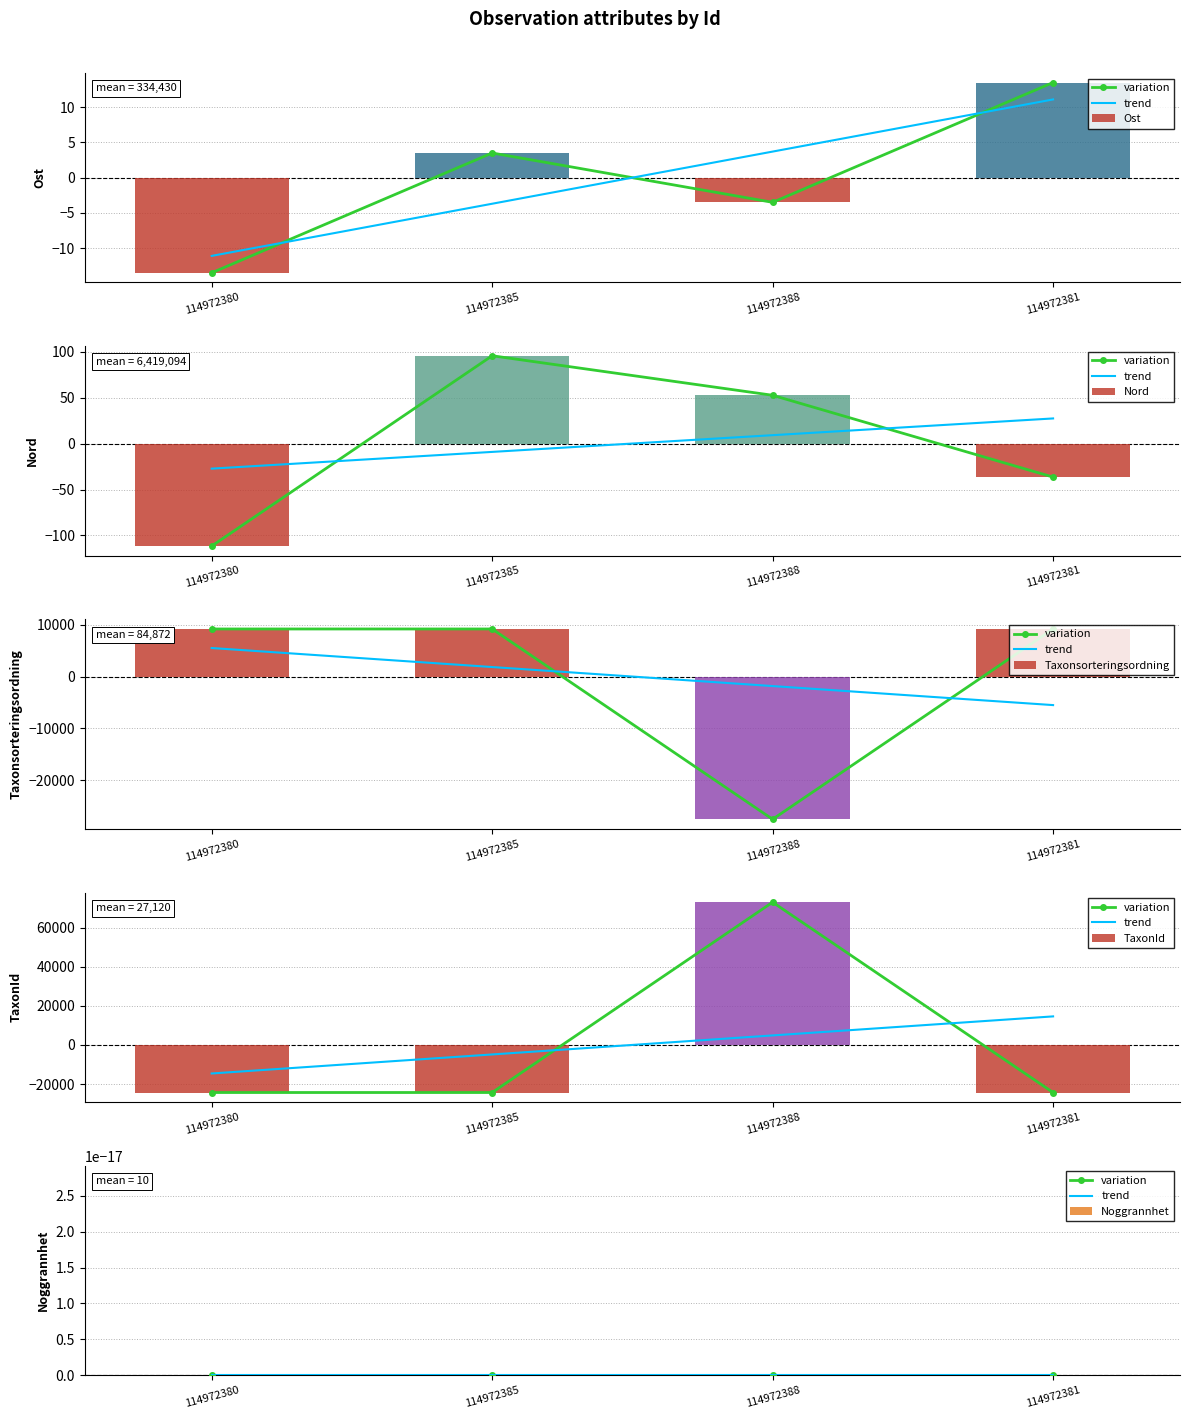

Which series has the largest total across all categories?

Ost